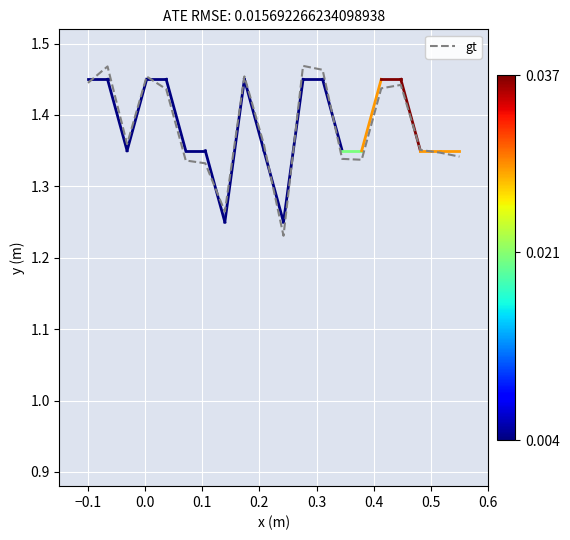

True or false: there are more than 2 points higher than both neighbors.

True